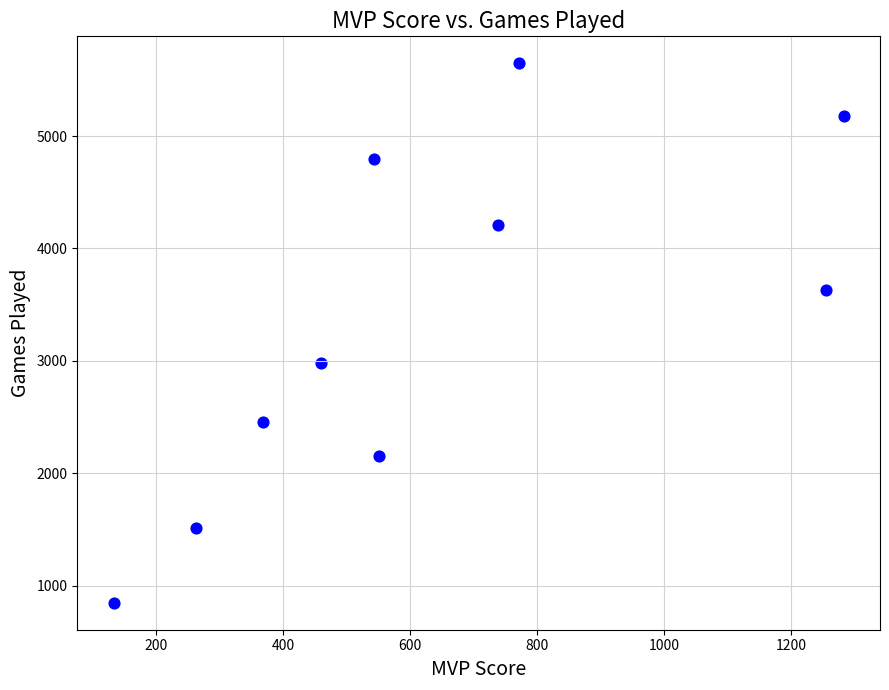

What is the range of Y values (max minus min)?

4798